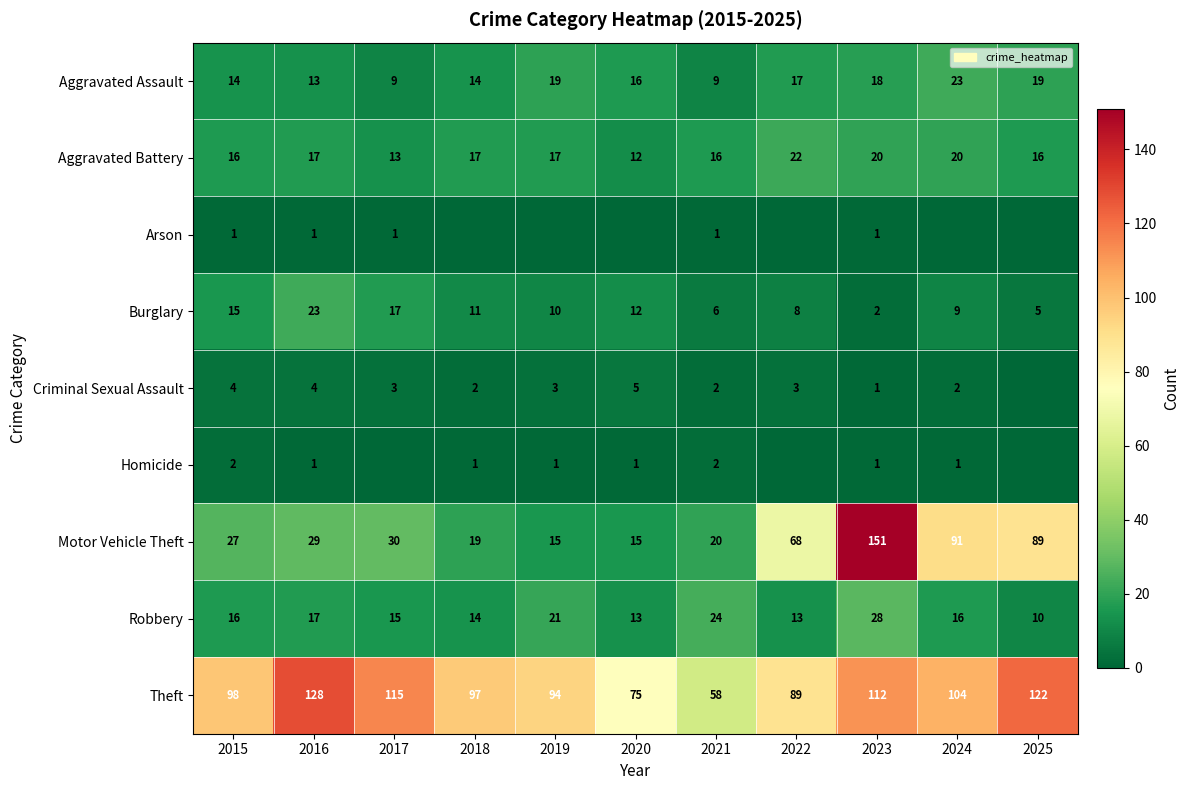

At which label does Aggravated Assault first exceed 16?

2019